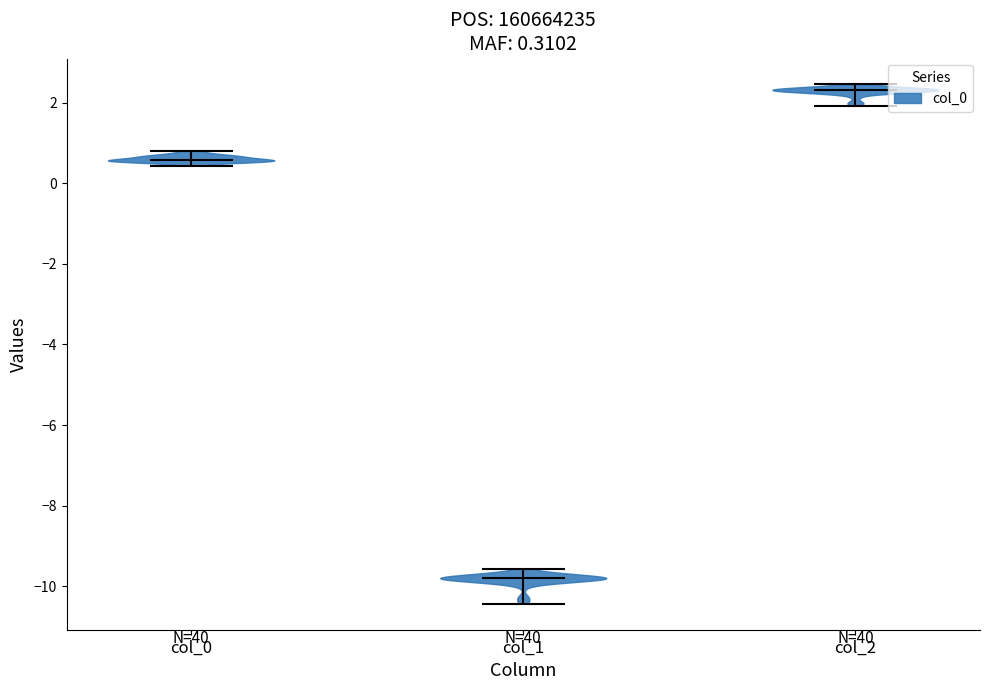

Which violin has the lowest median line?

col_1